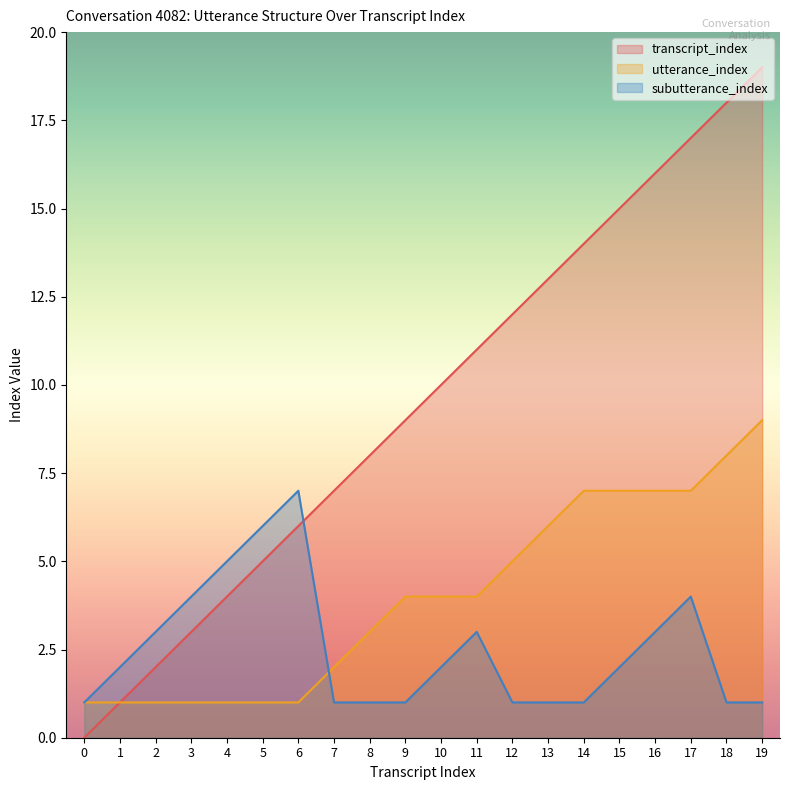

What is the greatest value displayed?

19